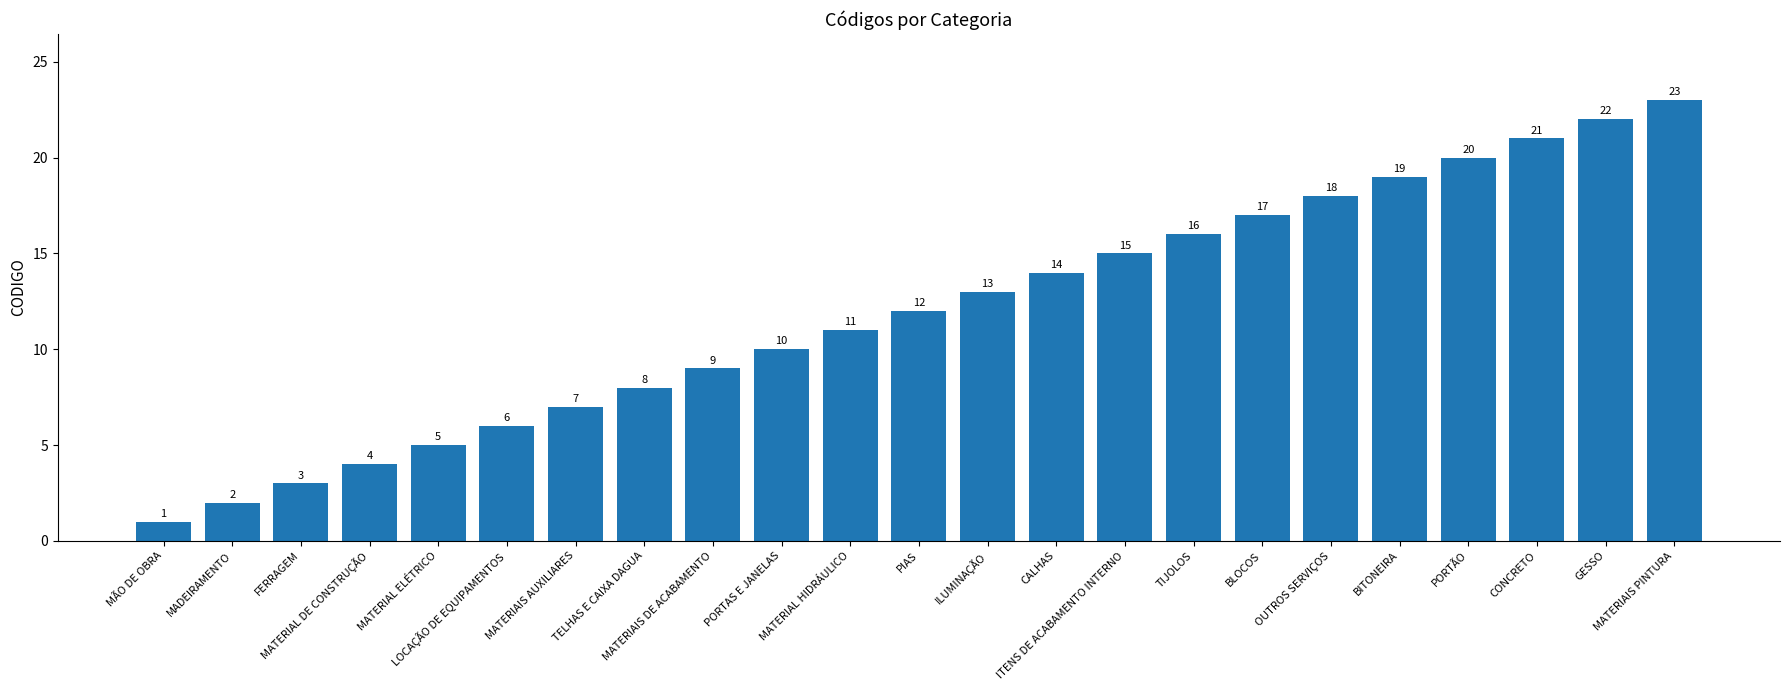

What is the smallest value displayed?

1